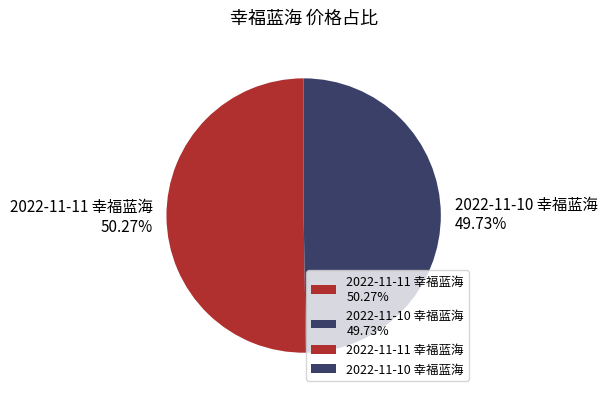

Is it true that 2022-11-10 幸福蓝海 is 43% of the pie?

False